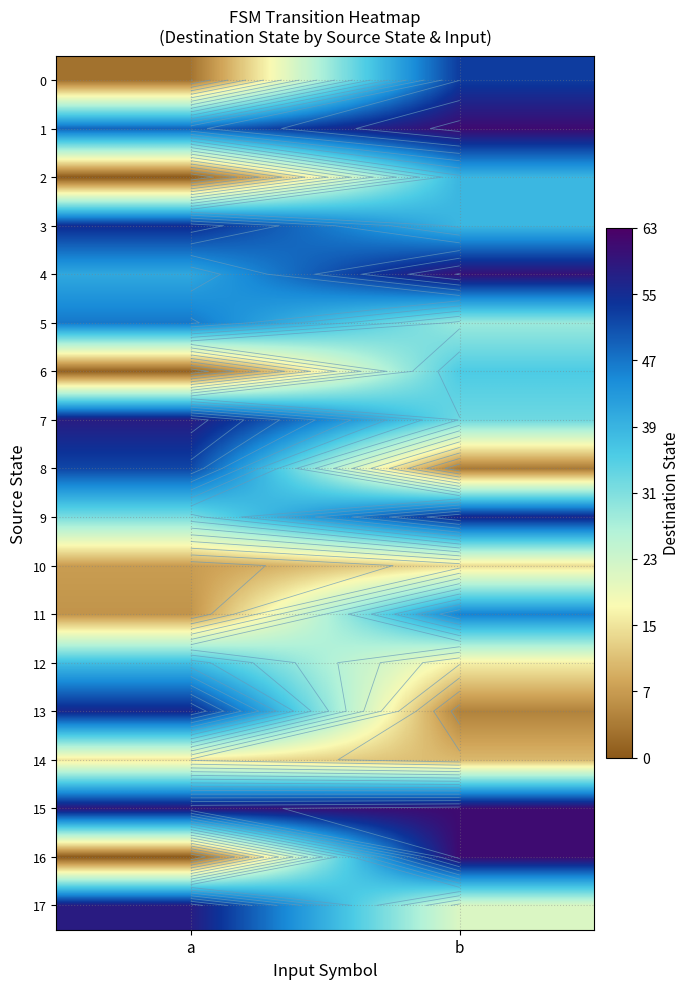

At which category does the chart reach its peak across all series?

b